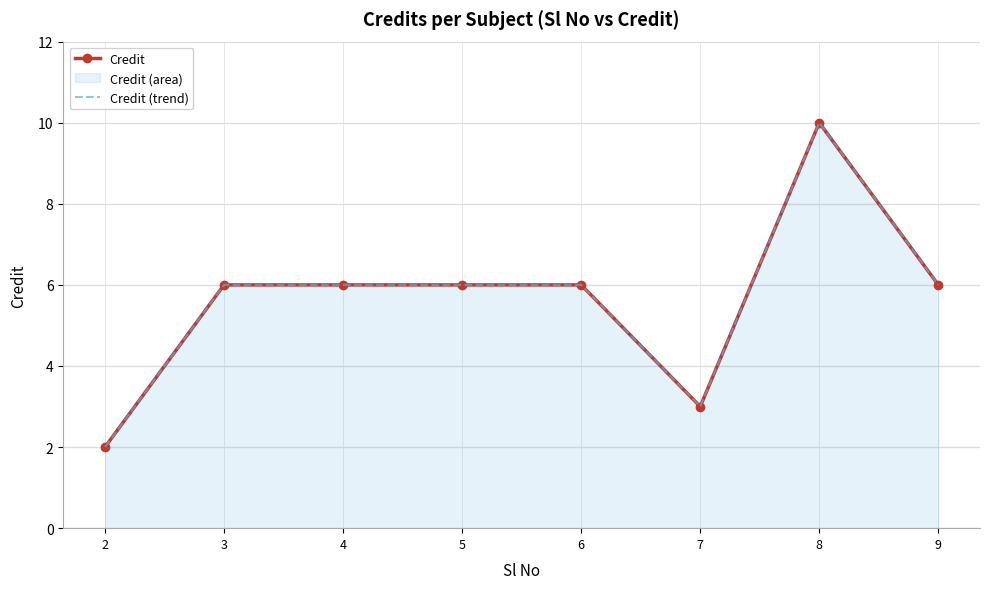

Is it true that Credit (trend) equals 6 at 3?

True